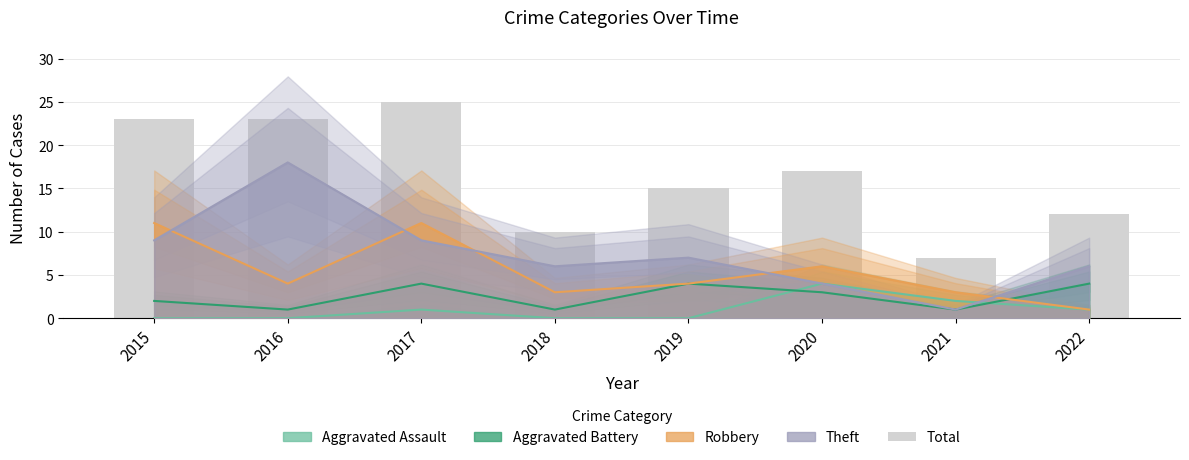

What is the maximum value shown in the chart?

25